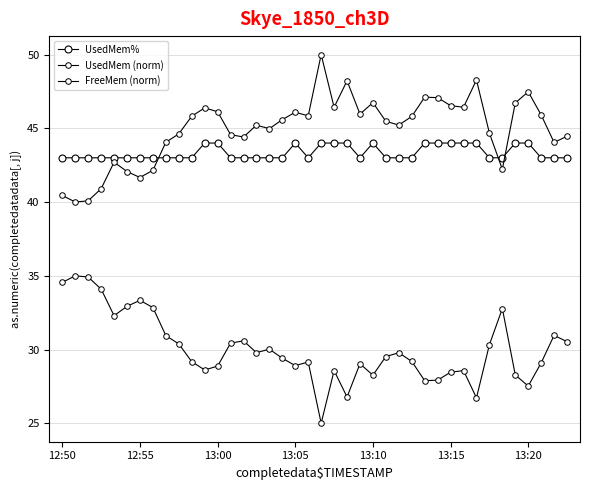

Is this an area chart (filled region under the line)?

No